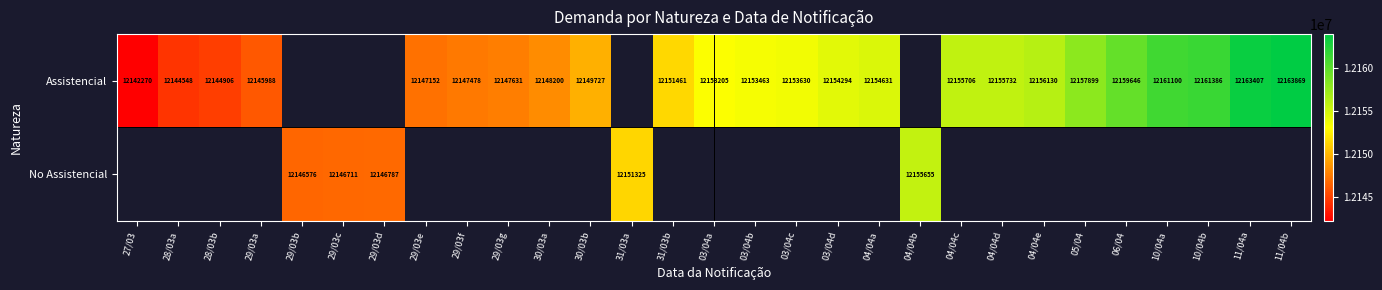

The No Assistencial series shows 12155655 at 04/04b. True or false?

True